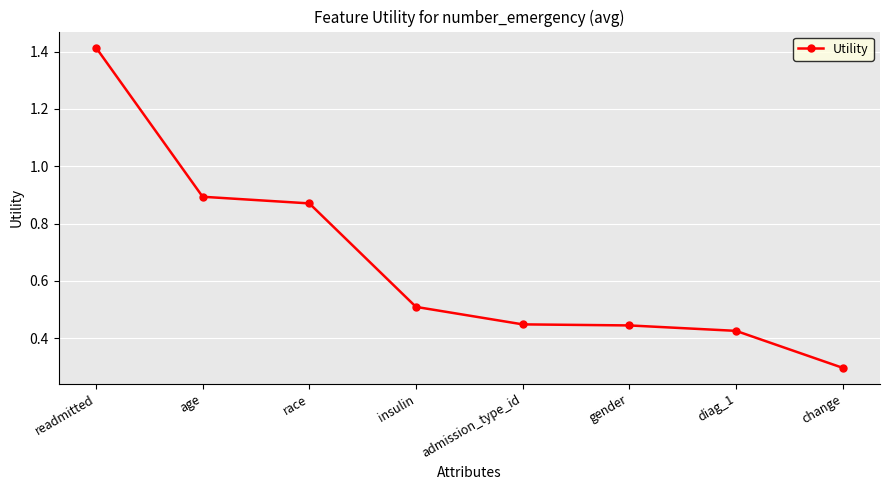

What is the approximate value at change?

0.3